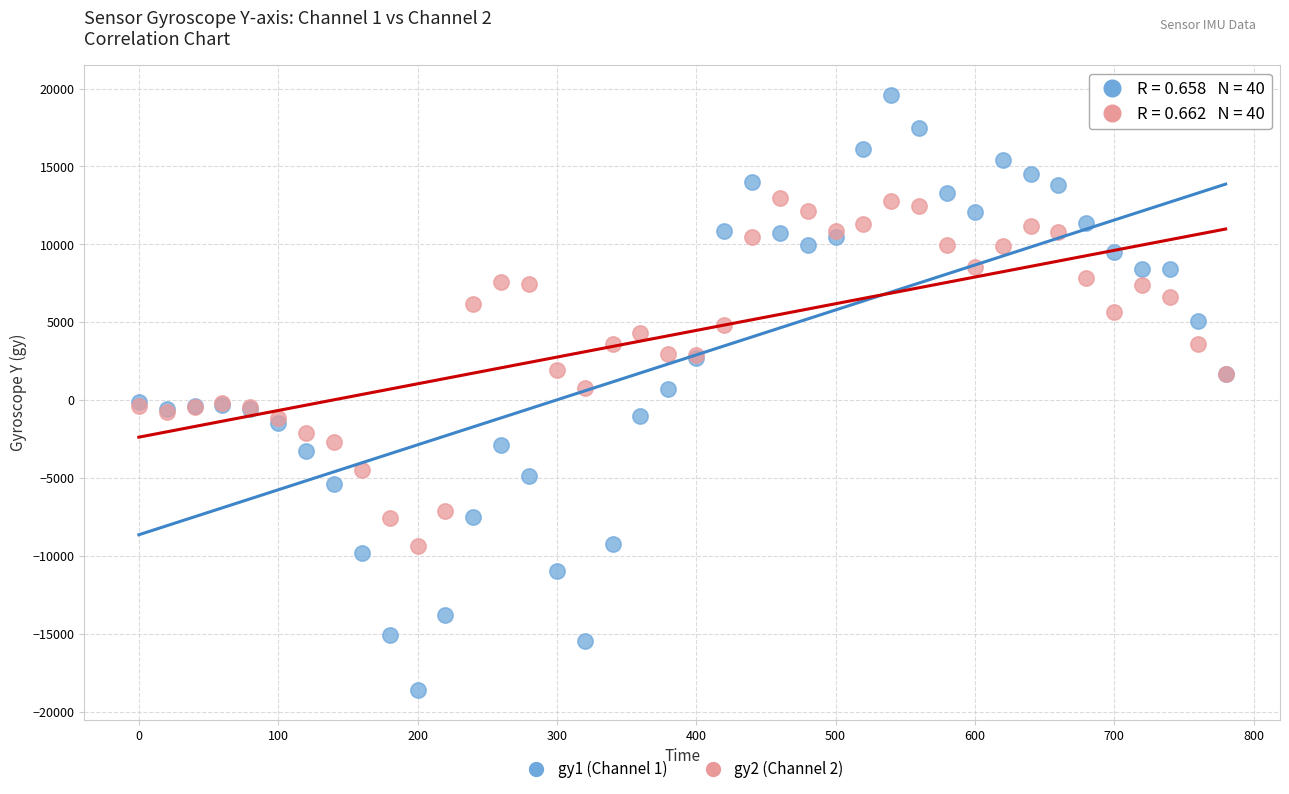

Which series has the largest Y range (max minus min)?

gy1 (Channel 1)